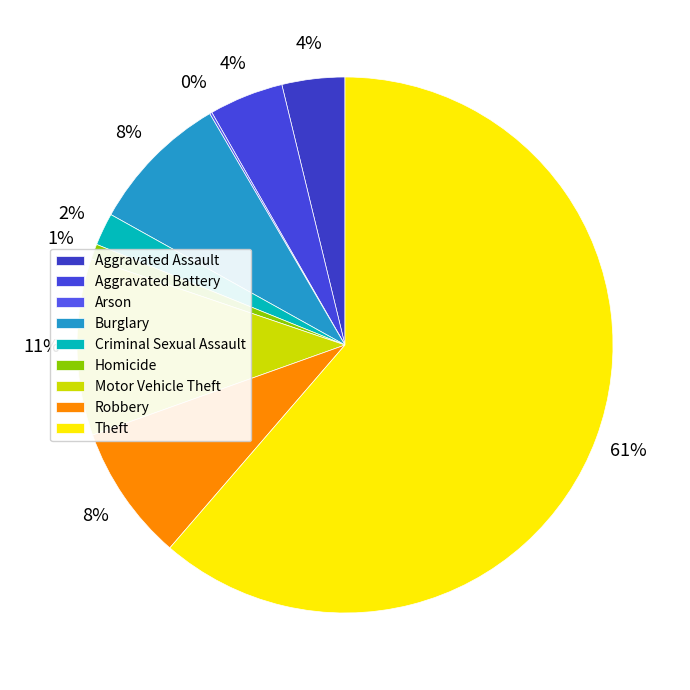

Is it true that Motor Vehicle Theft is 11% of the pie?

True